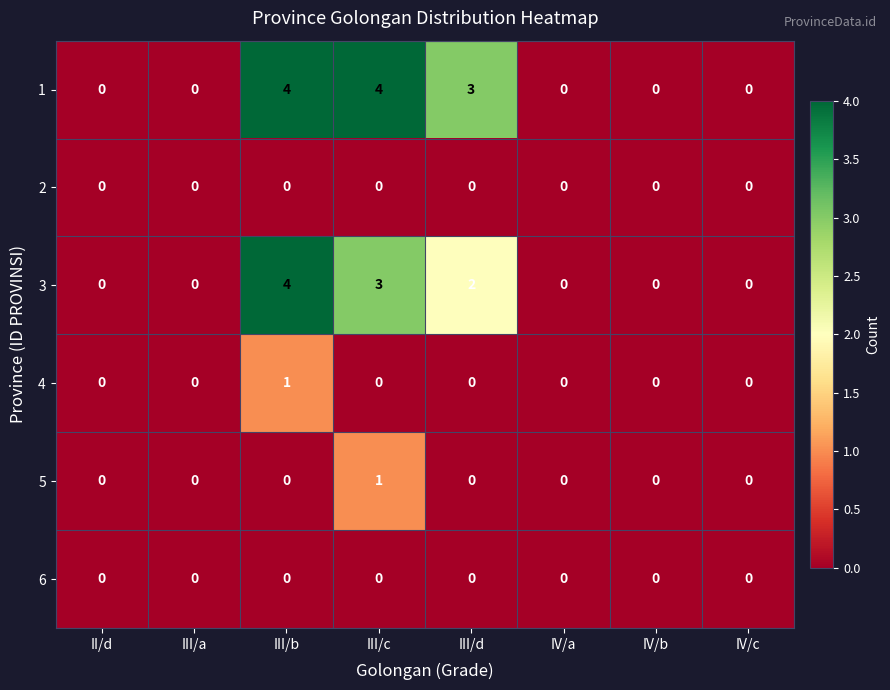

What is the greatest value displayed?

4